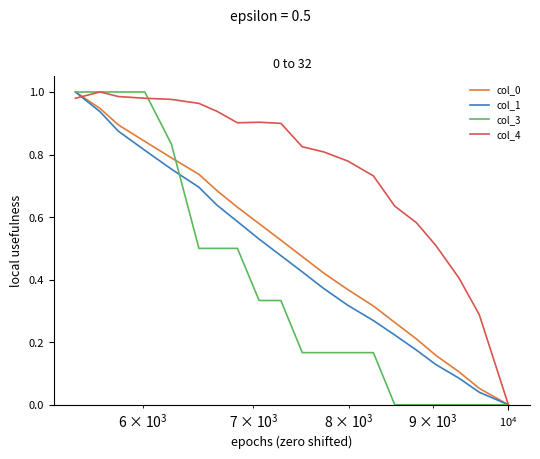

Is it true that col_0 equals 1.0 at 15?

False